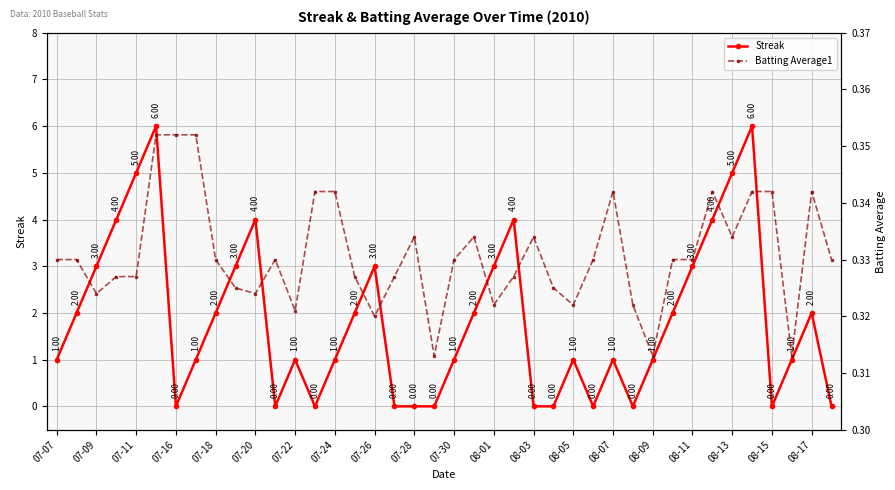

Where is the first local minimum for Streak?

07-16